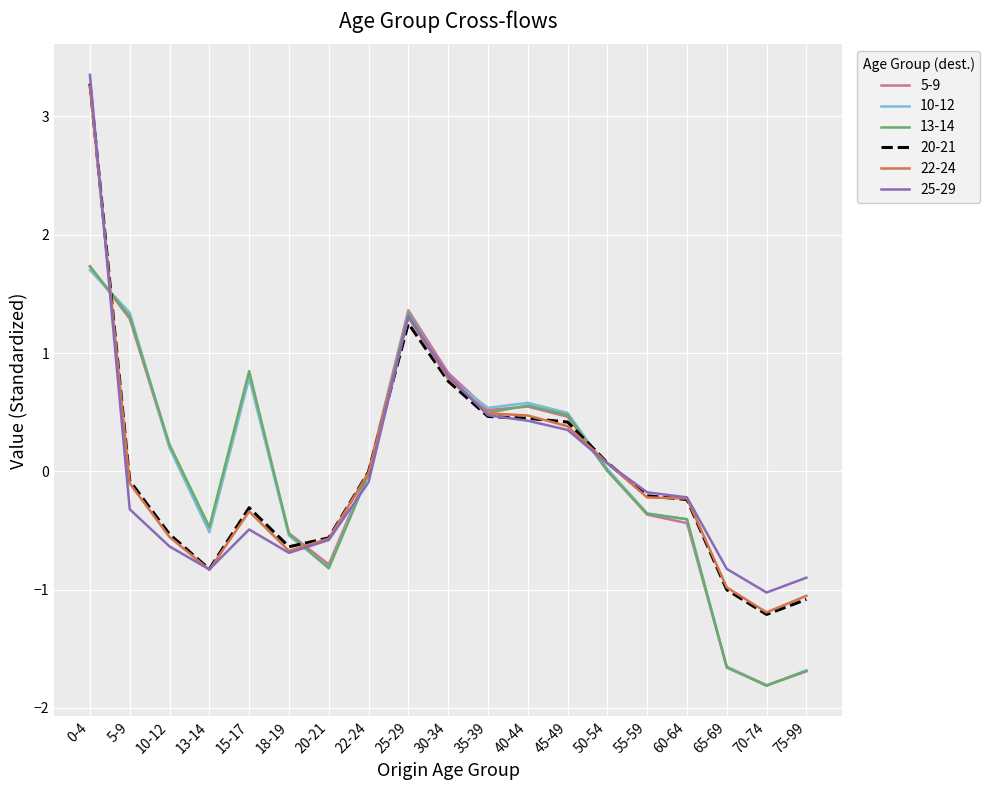

What is the minimum value for 20-21?

-1.2